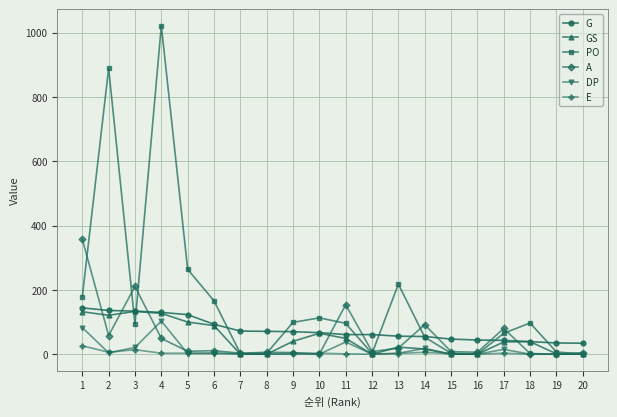

At how many categories does at least one series exceed 564?

2